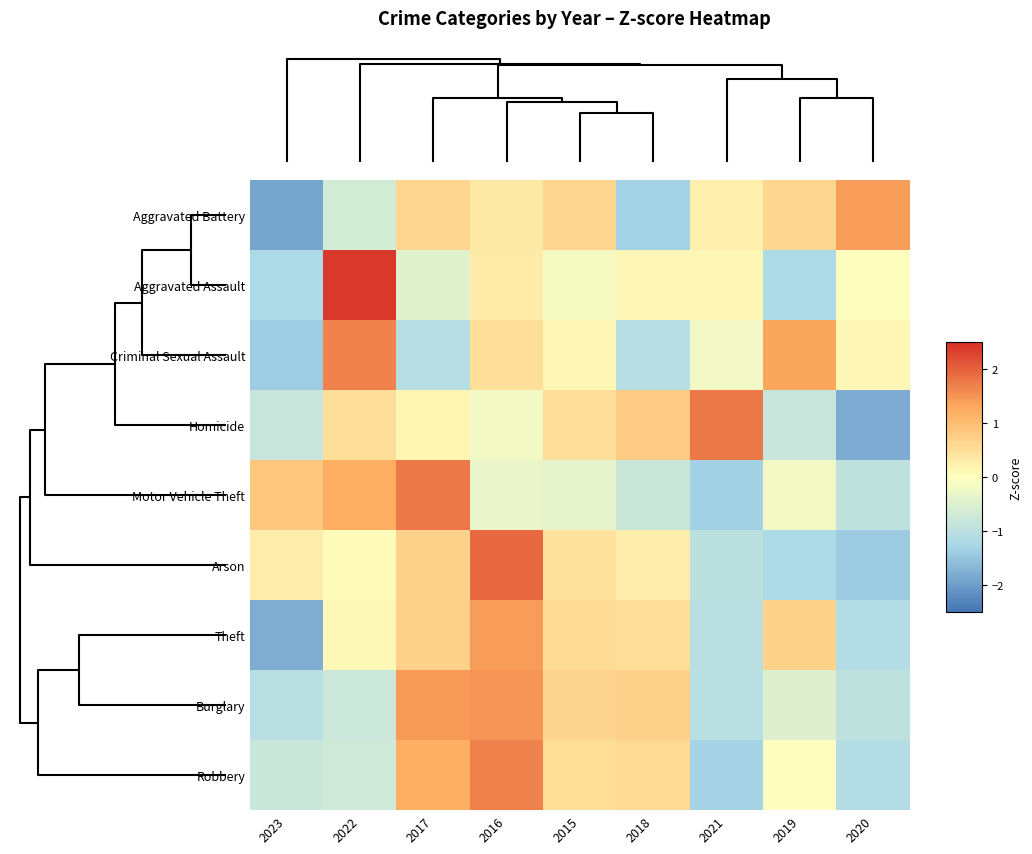

Which label corresponds to the smallest value in the chart?

2023